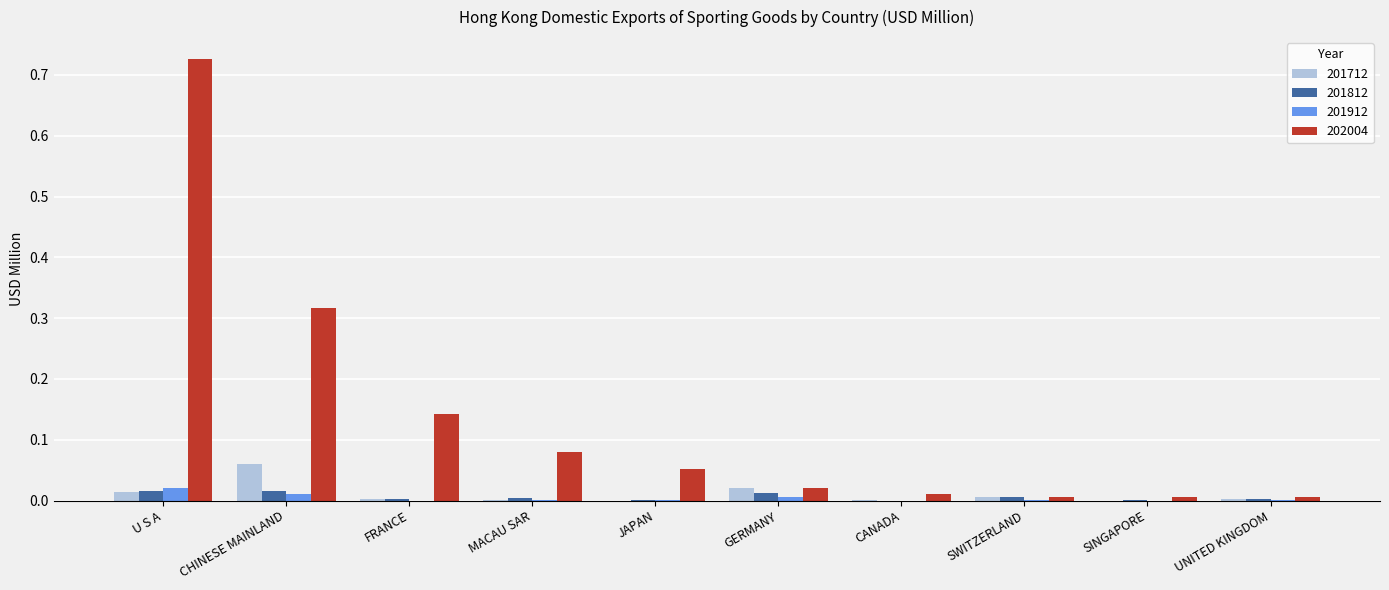

The value of 202004 at UNITED KINGDOM is 0.0. True or false?

True